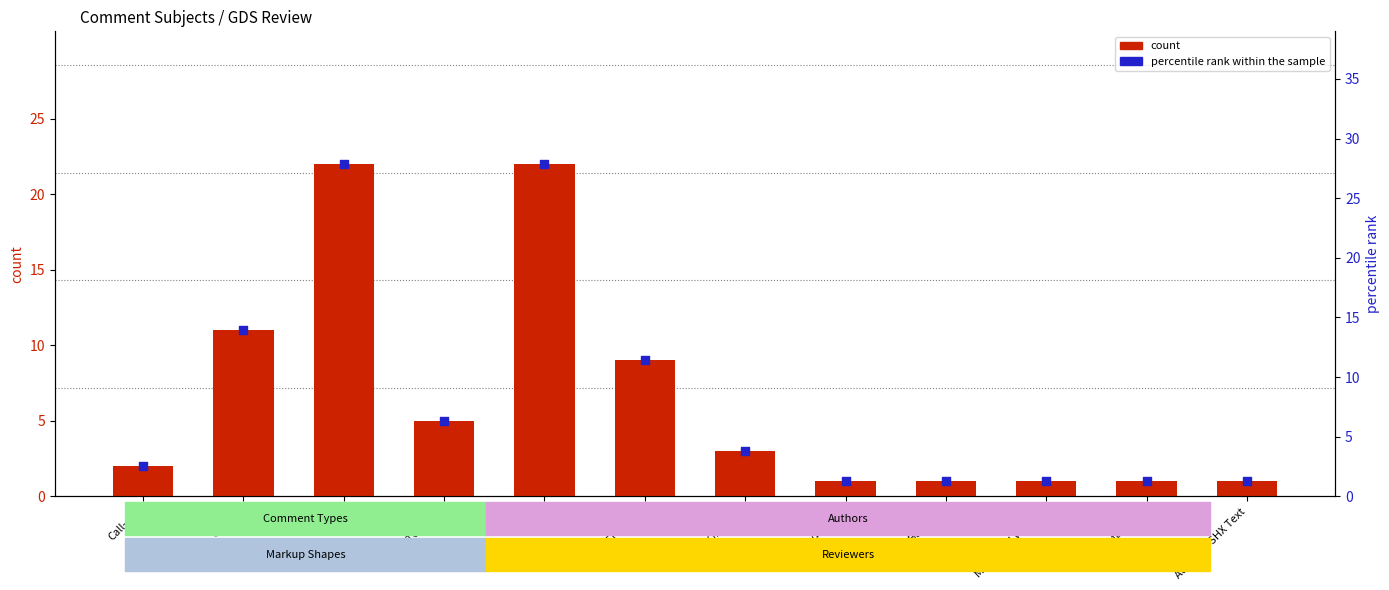

Which series has the widest spread of Y values?

percentile rank within the sample